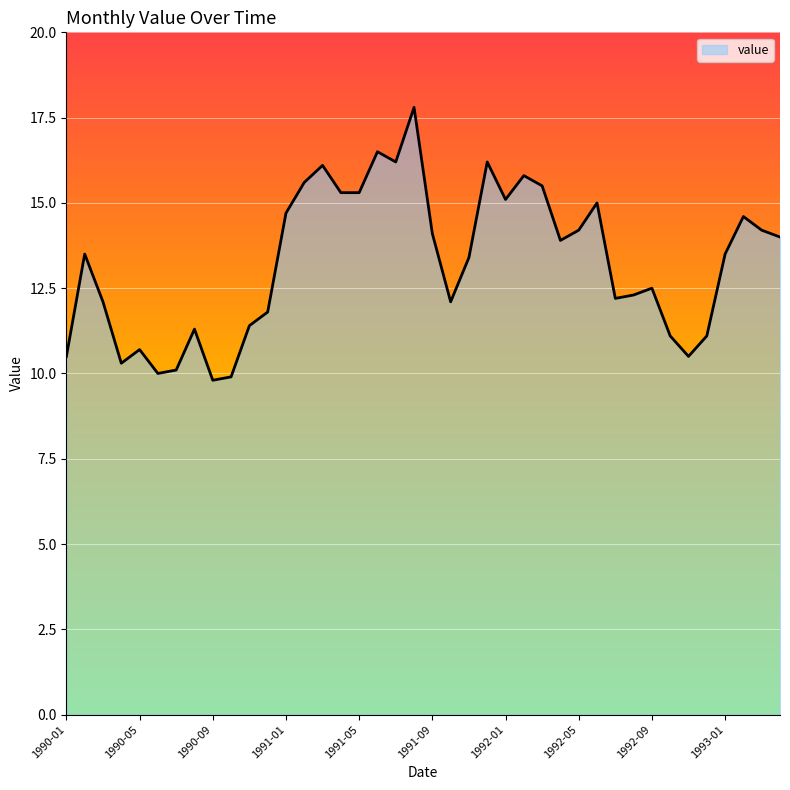

Does the chart have visible grid lines?

Yes